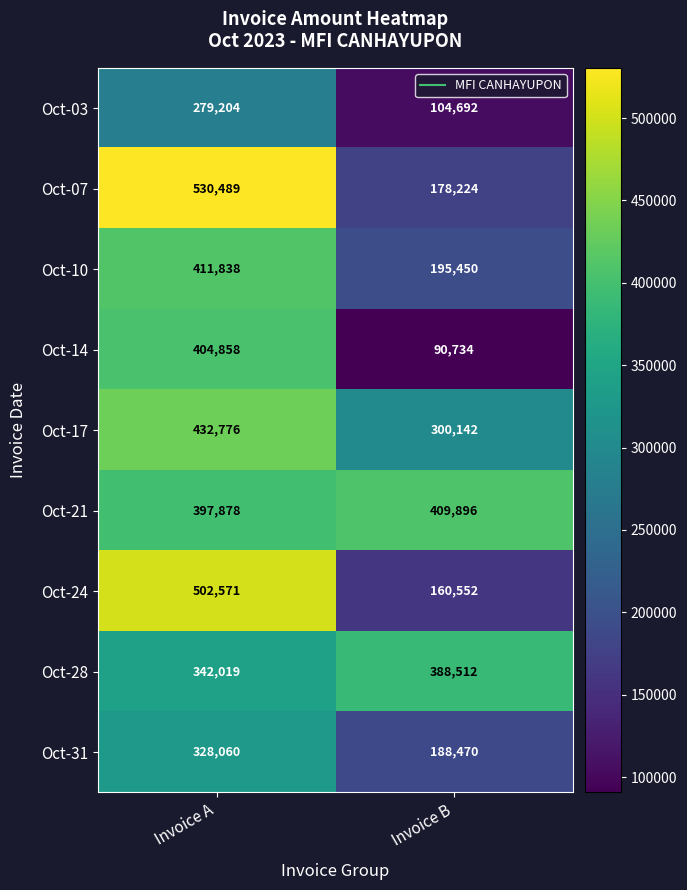

What is the difference between the maximum and minimum values in the Oct-24 series?

342019